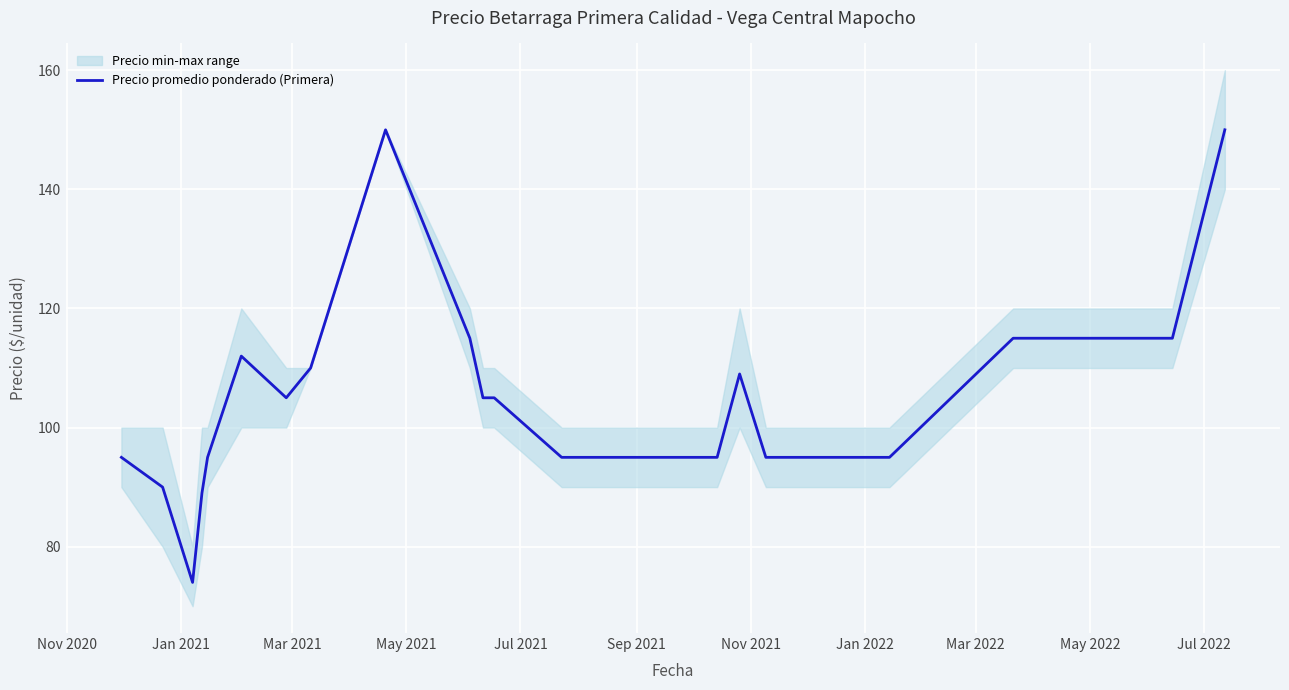

What is the lowest value of the Precio promedio ponderado (Primera) series?

74